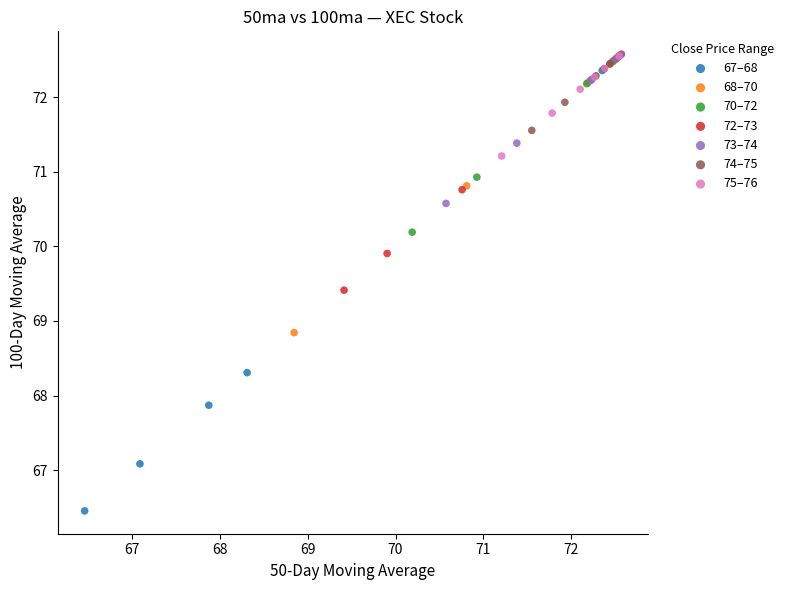

Which series contains the lowest Y value?

67–68